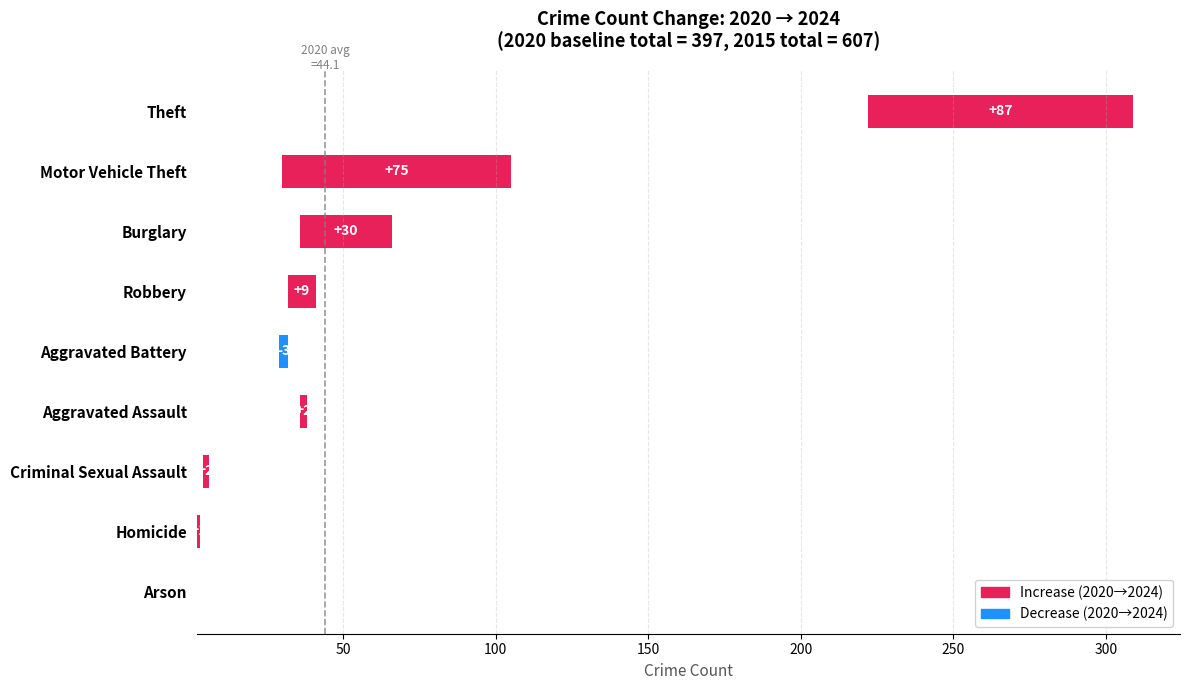

How many values are below 2?

3